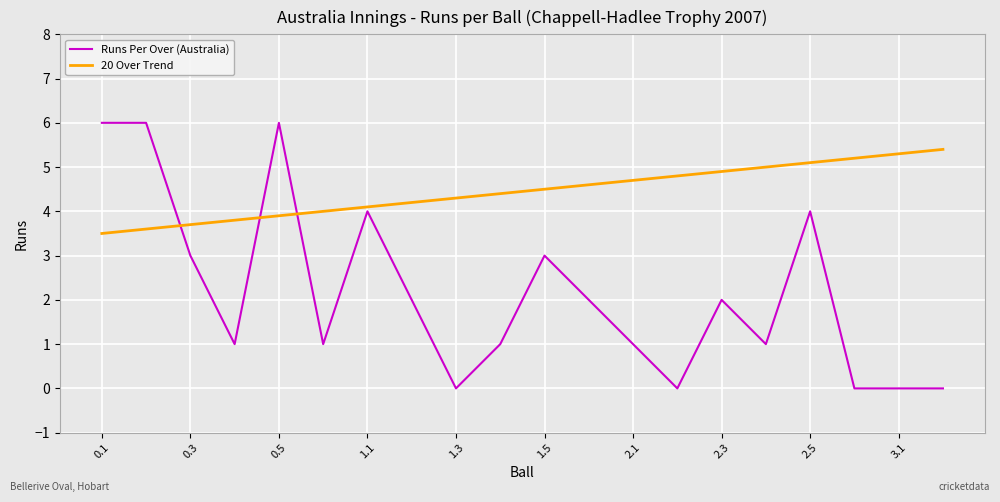

Rank the series by their average value, from highest to lowest.

20 Over Trend, Runs Per Over (Australia)